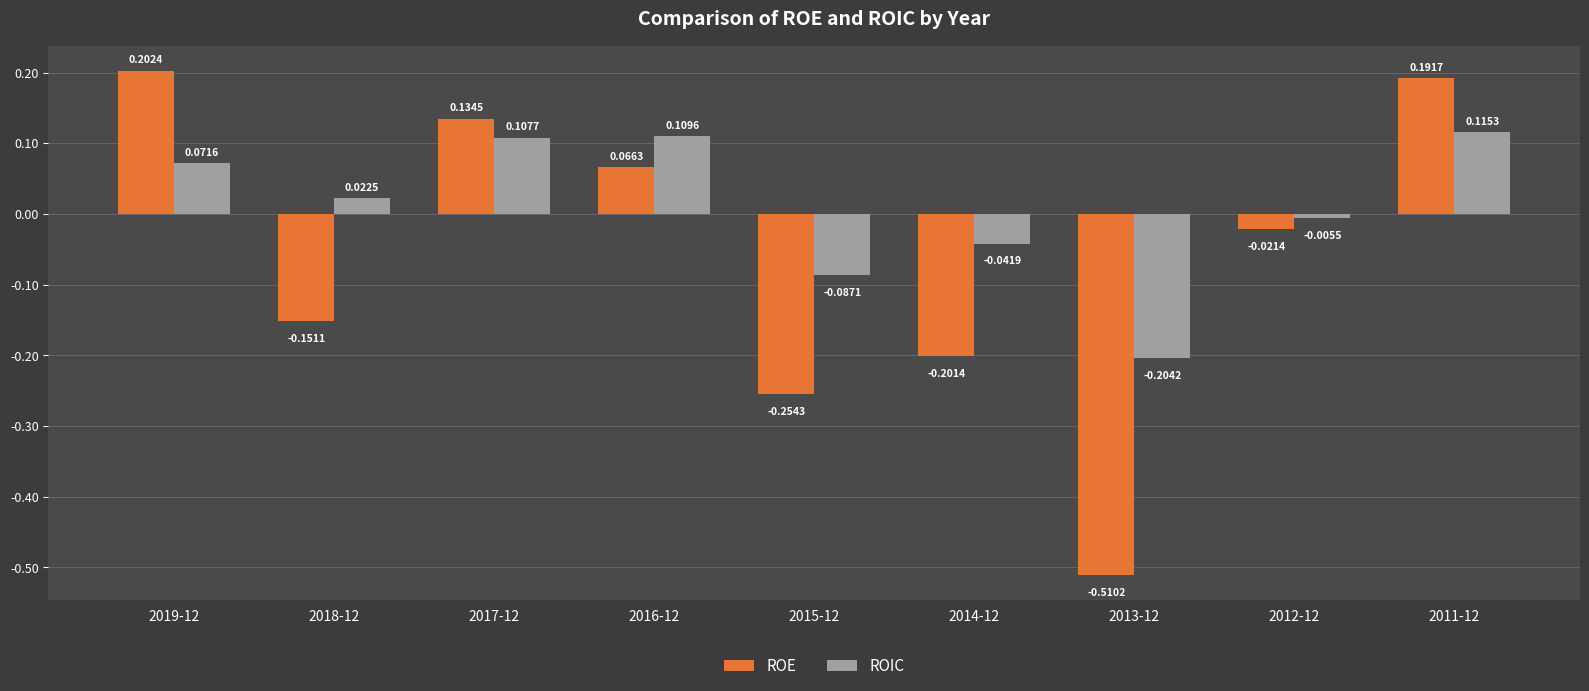

How many bars are there in each group?

2